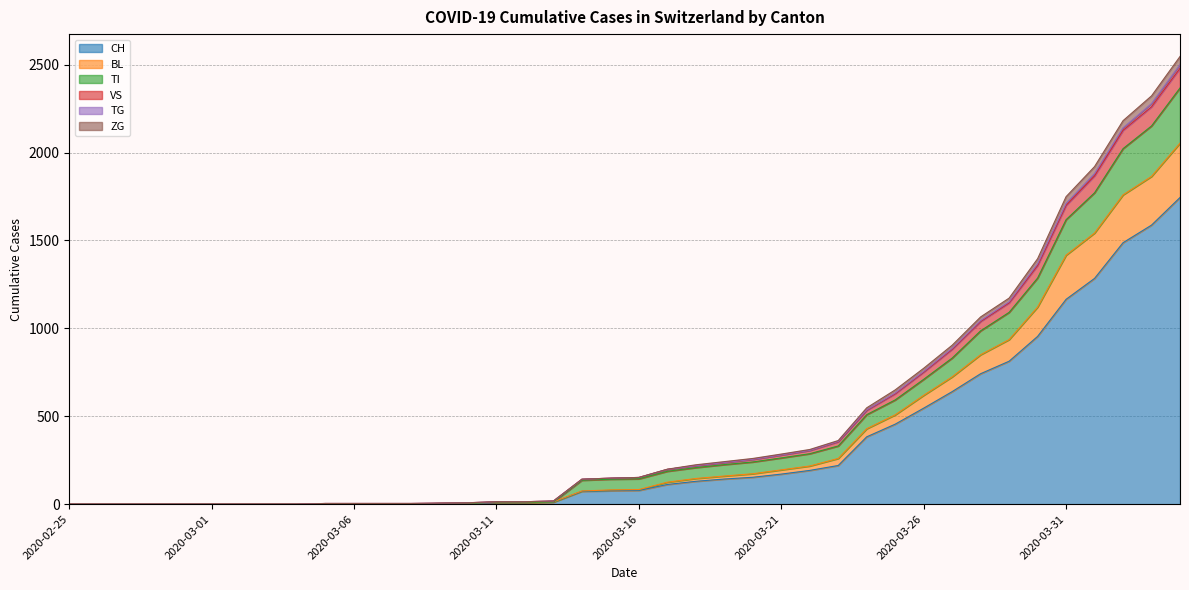

What is the average value of the CH series?

330